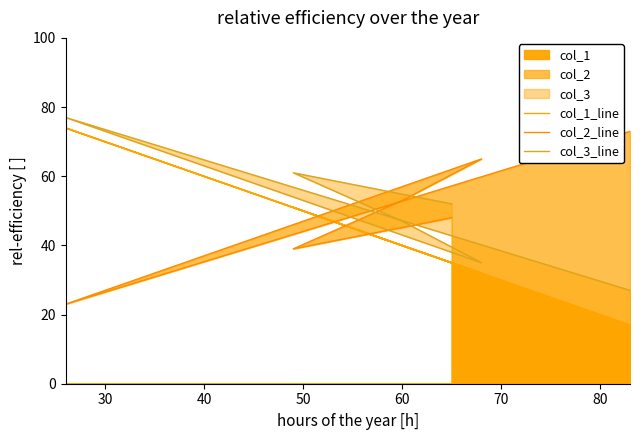

True or false: col_1_line has more than 2 interior local peaks.

False